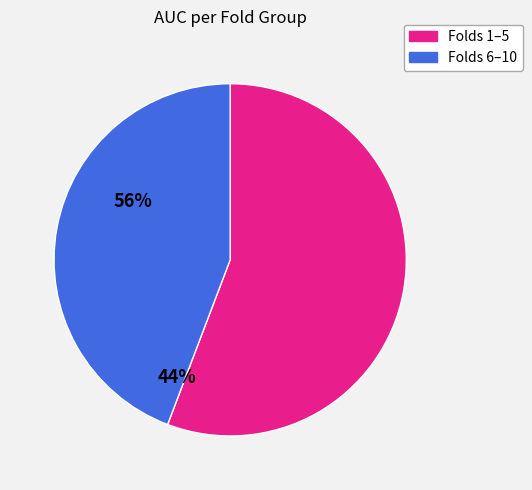

Is there a majority slice in this chart?

Yes